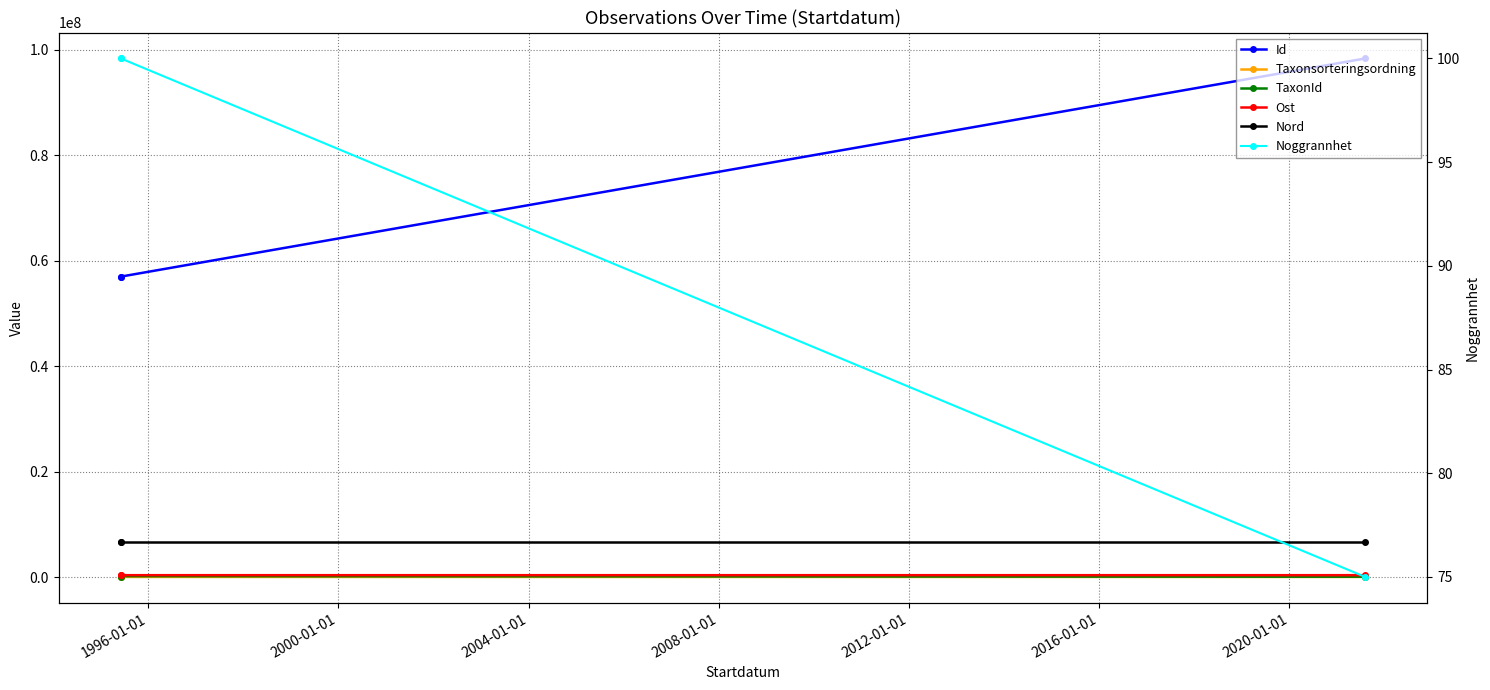

What is the smallest value displayed?

75.0